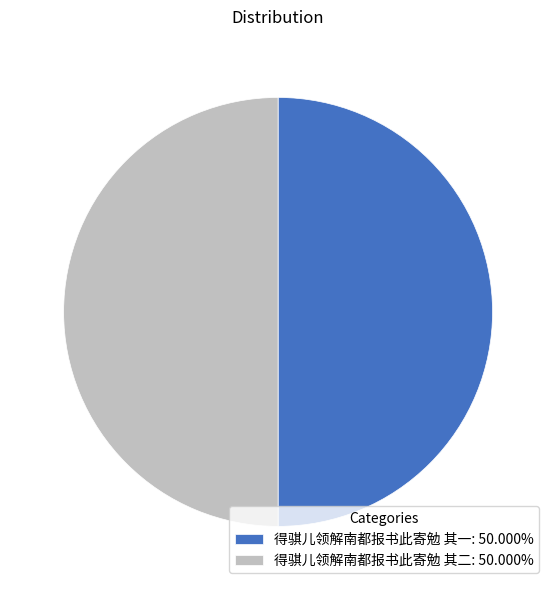

Do 得骐儿领解南都报书此寄勉 其二: 50.000% and 得骐儿领解南都报书此寄勉 其一: 50.000% together represent more than half of the pie?

Yes